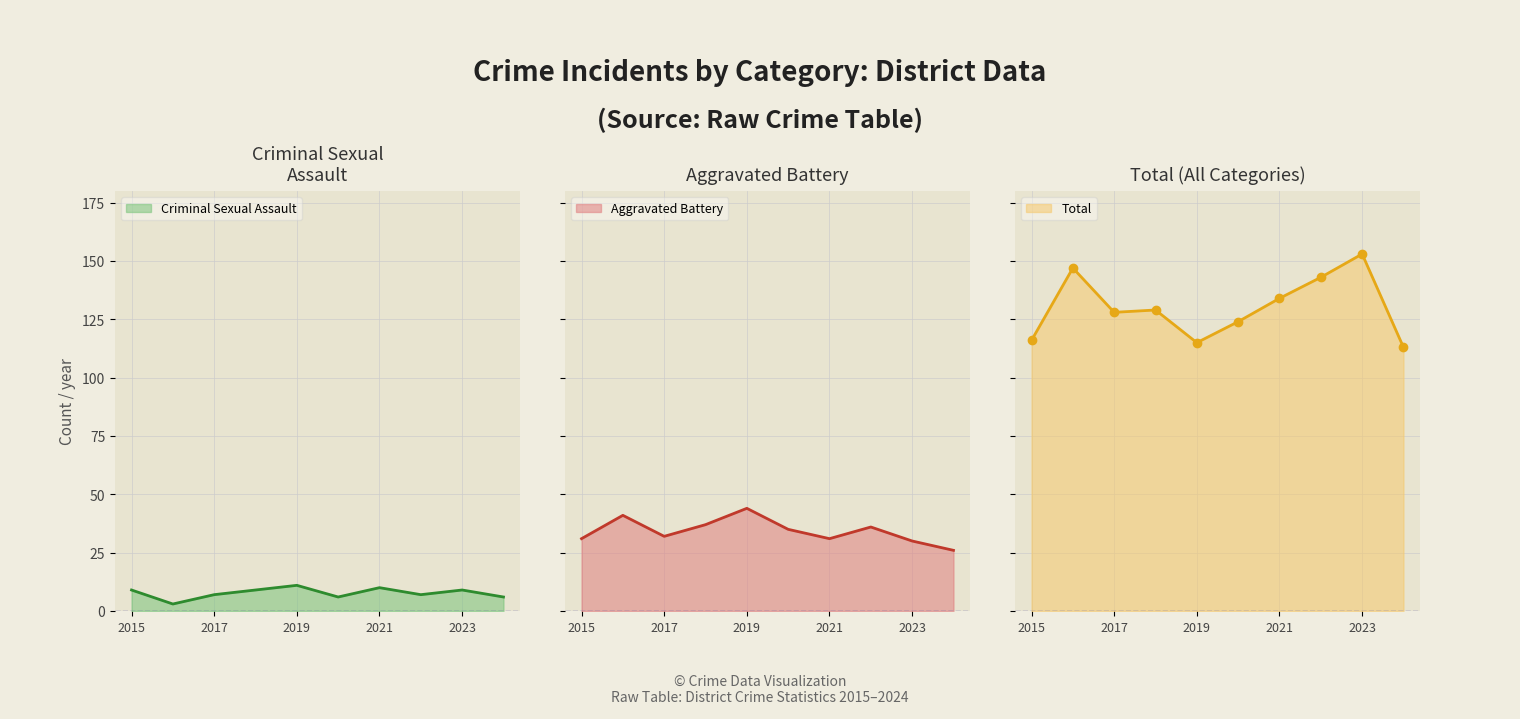

Is it true that Criminal Sexual Assault equals 9 at 2023?

True